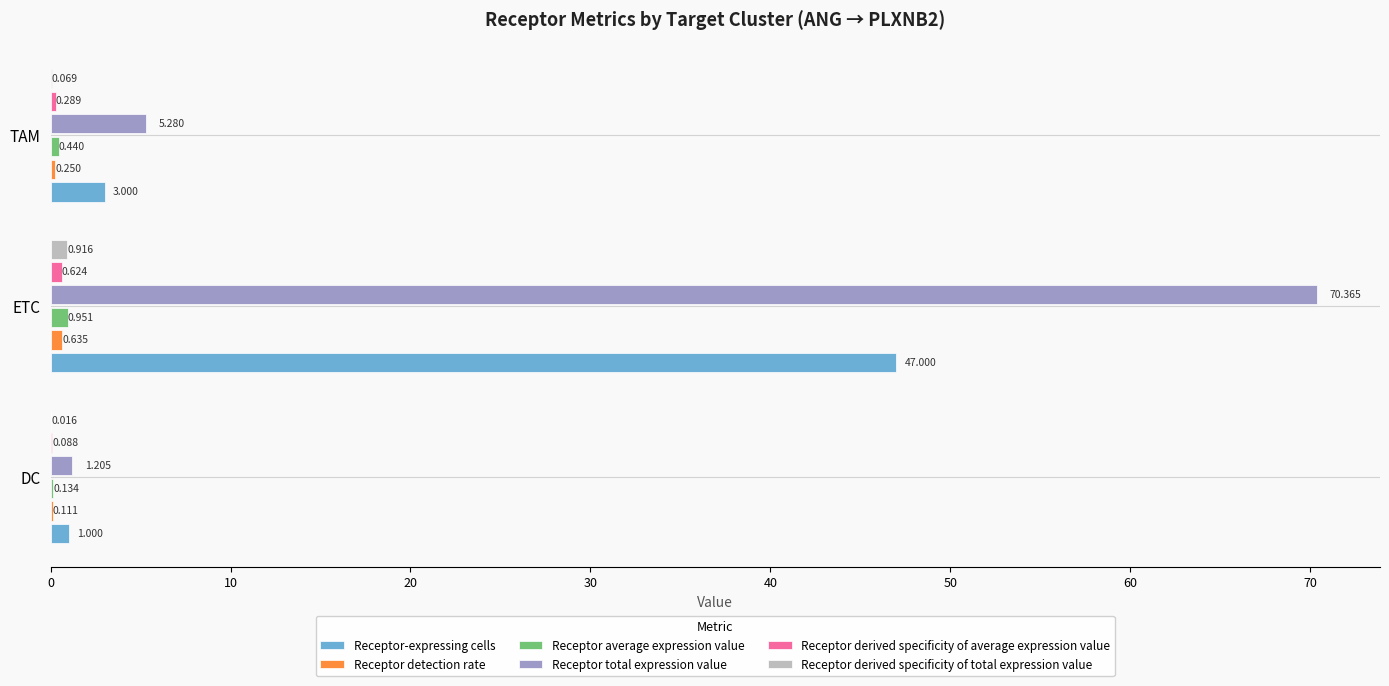

Which series has the largest total across all categories?

Receptor total expression value